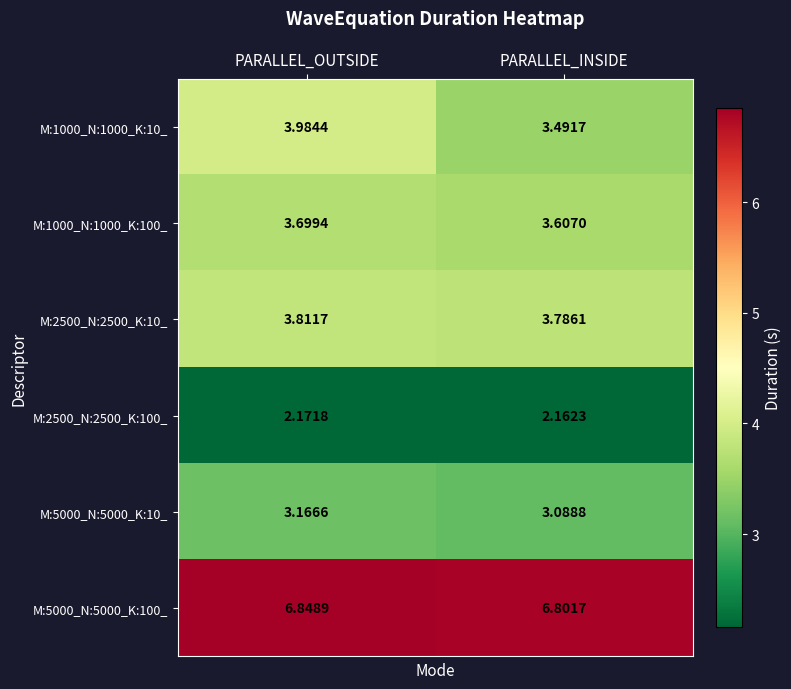

At which label does M:1000_N:1000_K:100_ reach its minimum?

PARALLEL_INSIDE